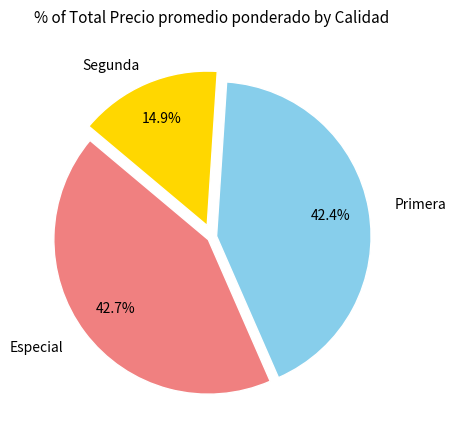

Is it true that Especial is 5% of the pie?

False